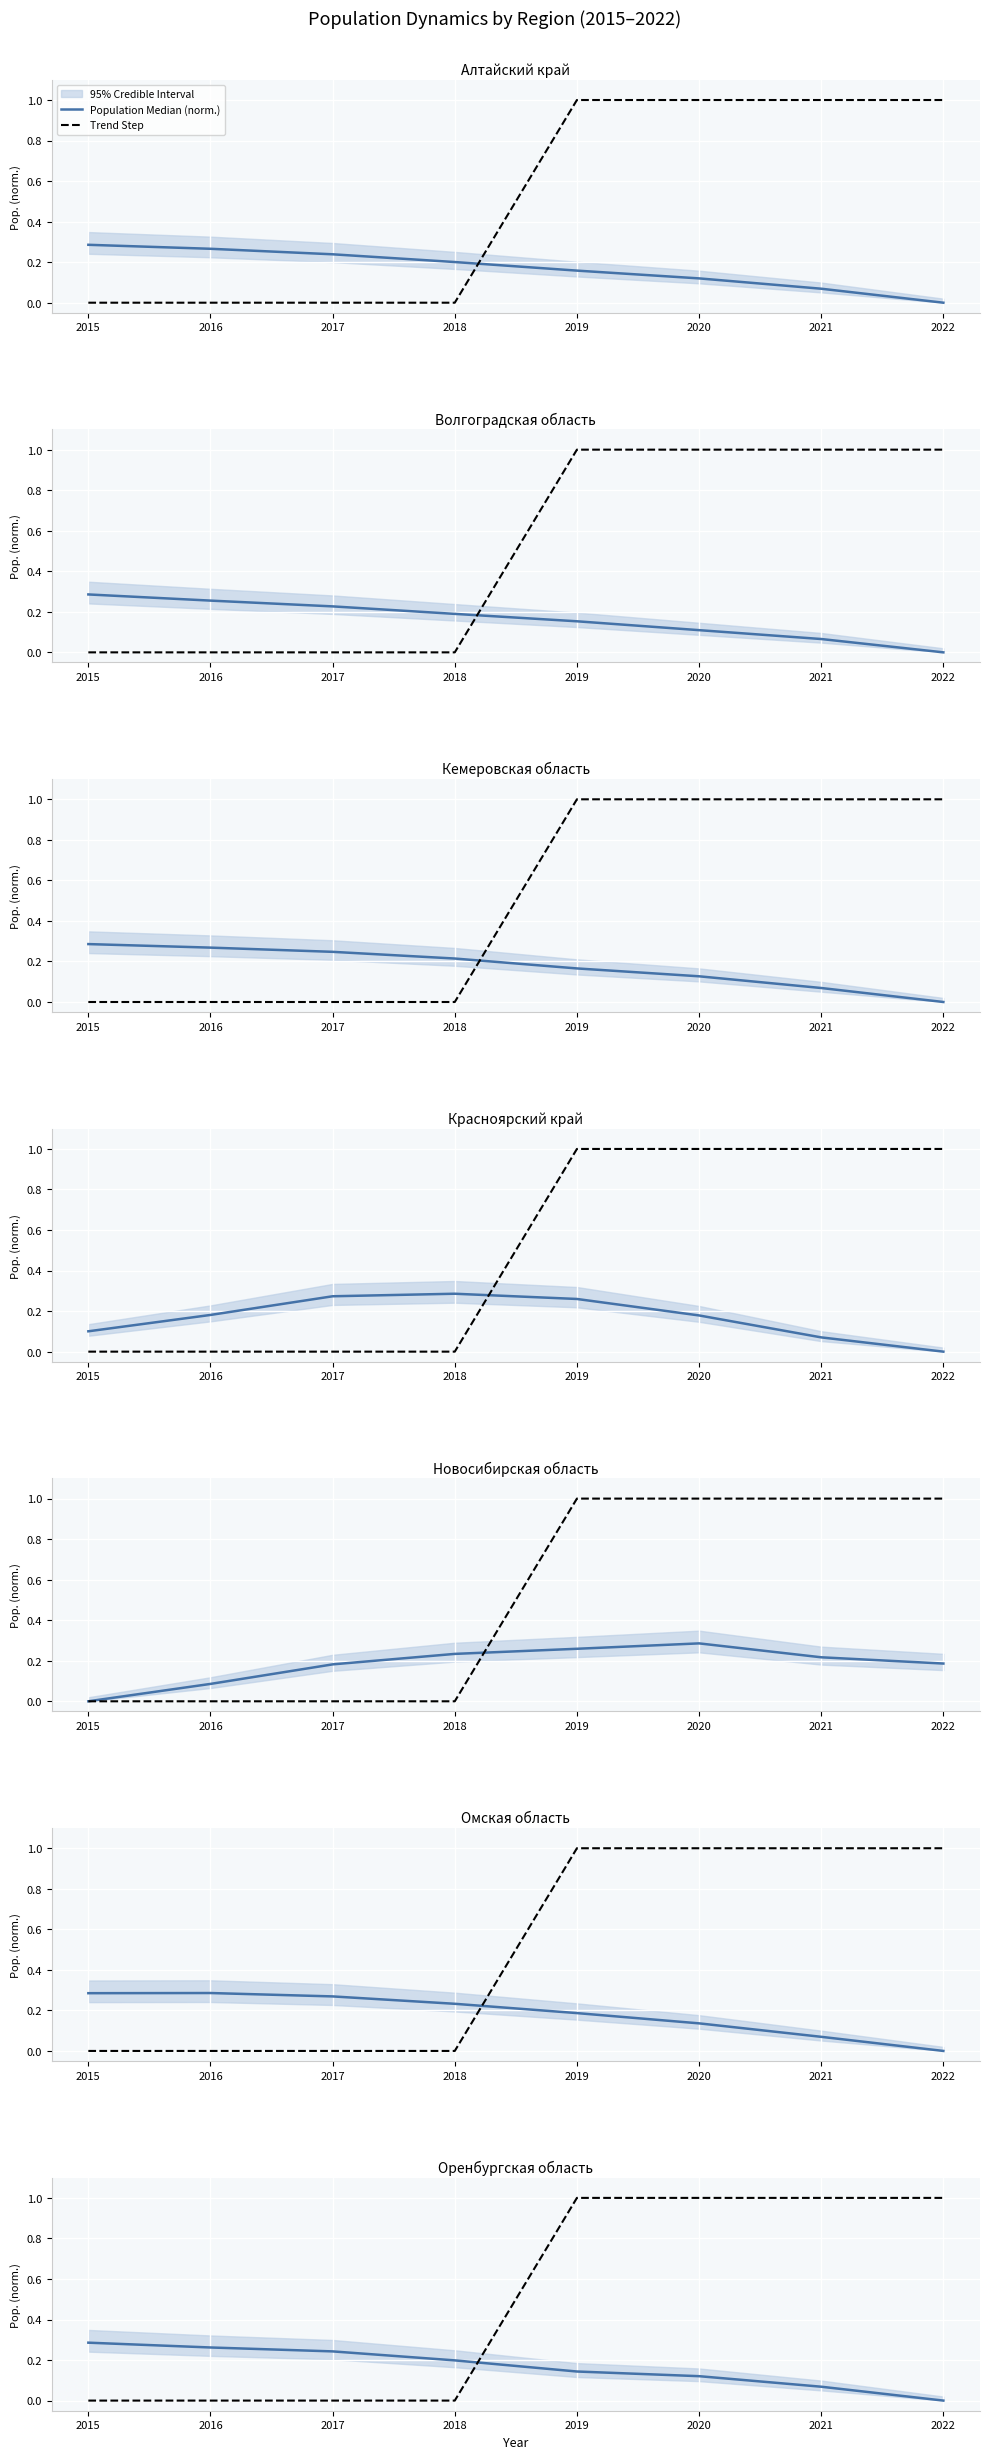

Is the value of Trend Step at 2020 greater than the value of Population Median (norm.) at 2022?

Yes